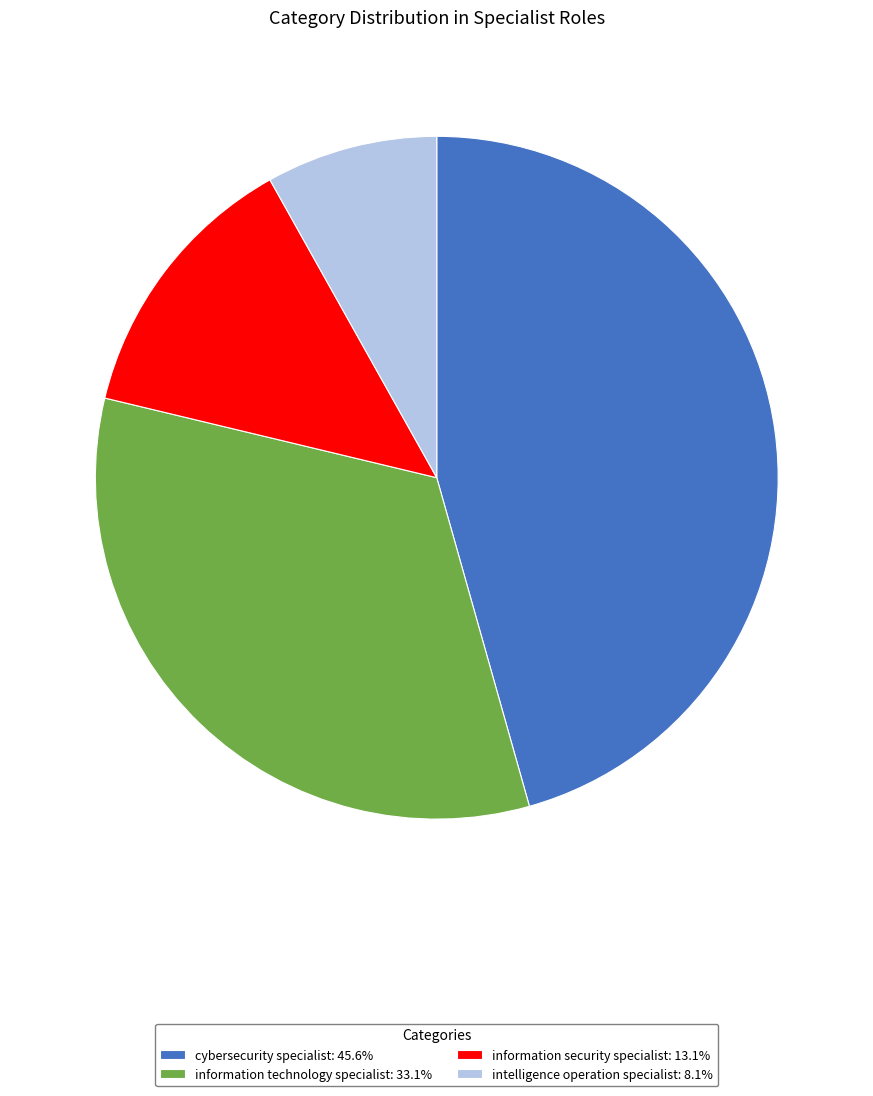

Does information security specialist account for over 50% of the chart?

No